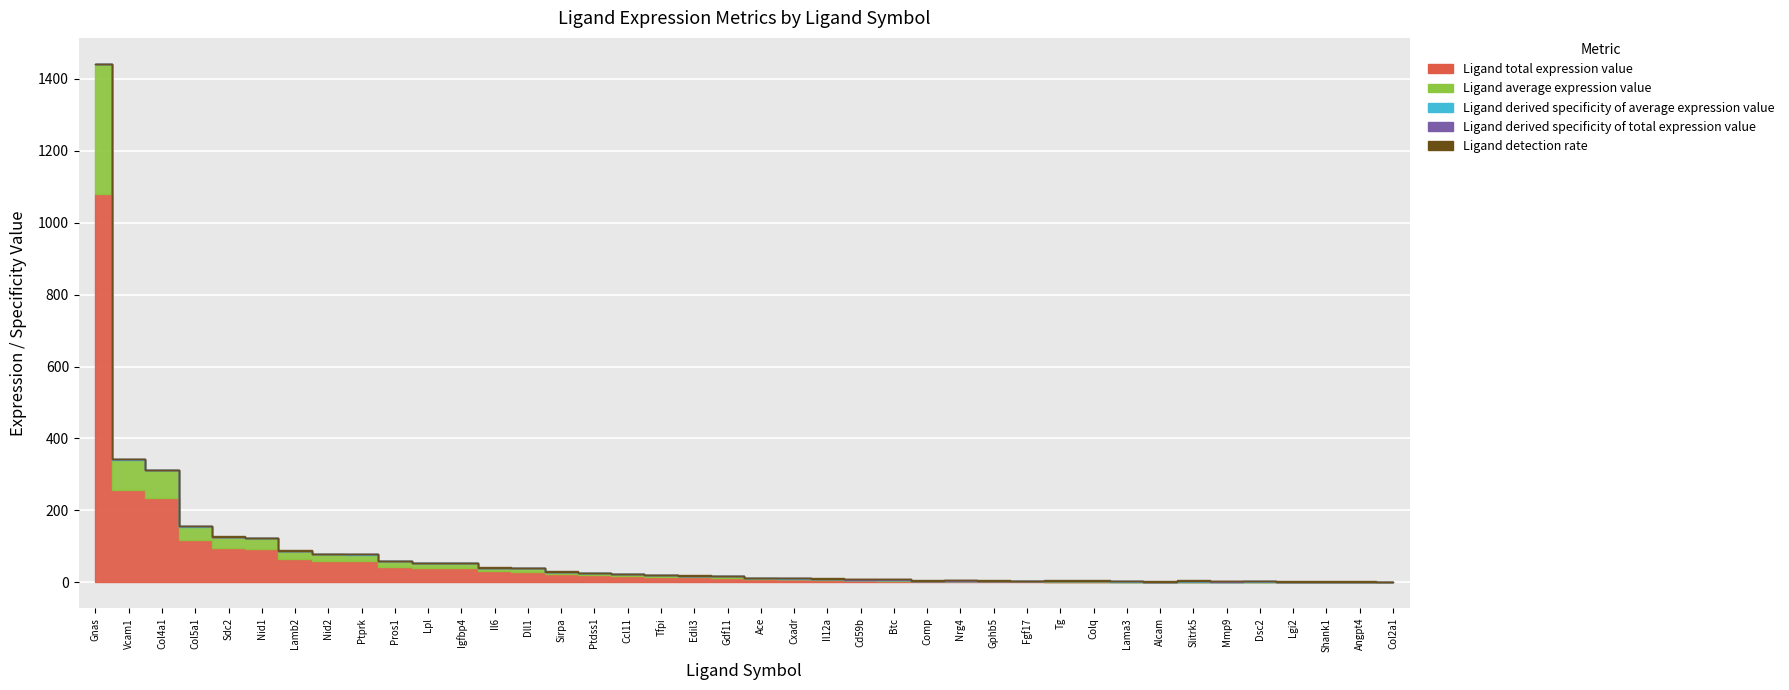

What is the total value across all series at Nid2?

79.1